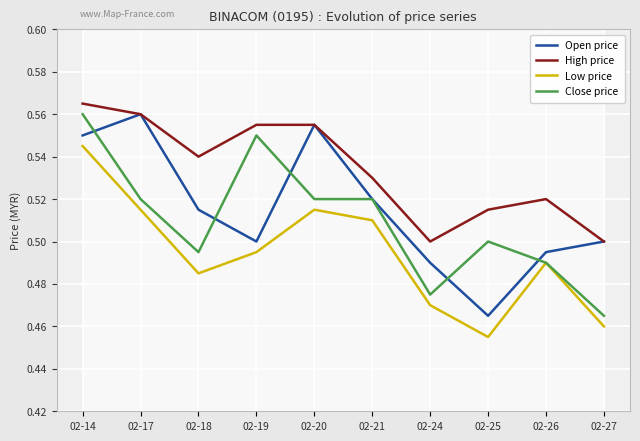

At which category does Open price reach its first local valley?

02-19